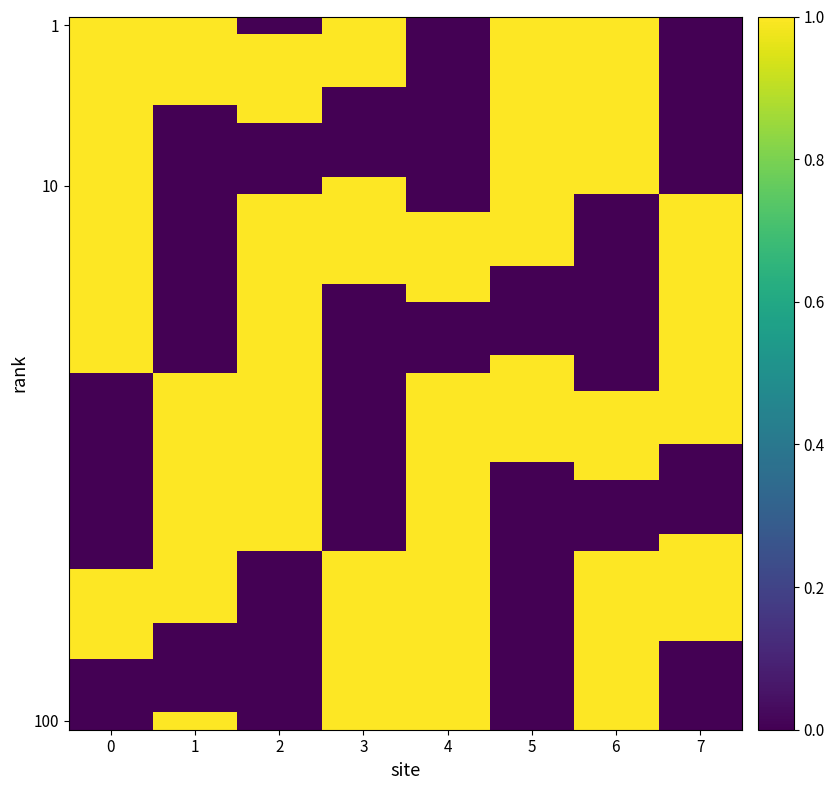

Count the number of categories in the chart.

8